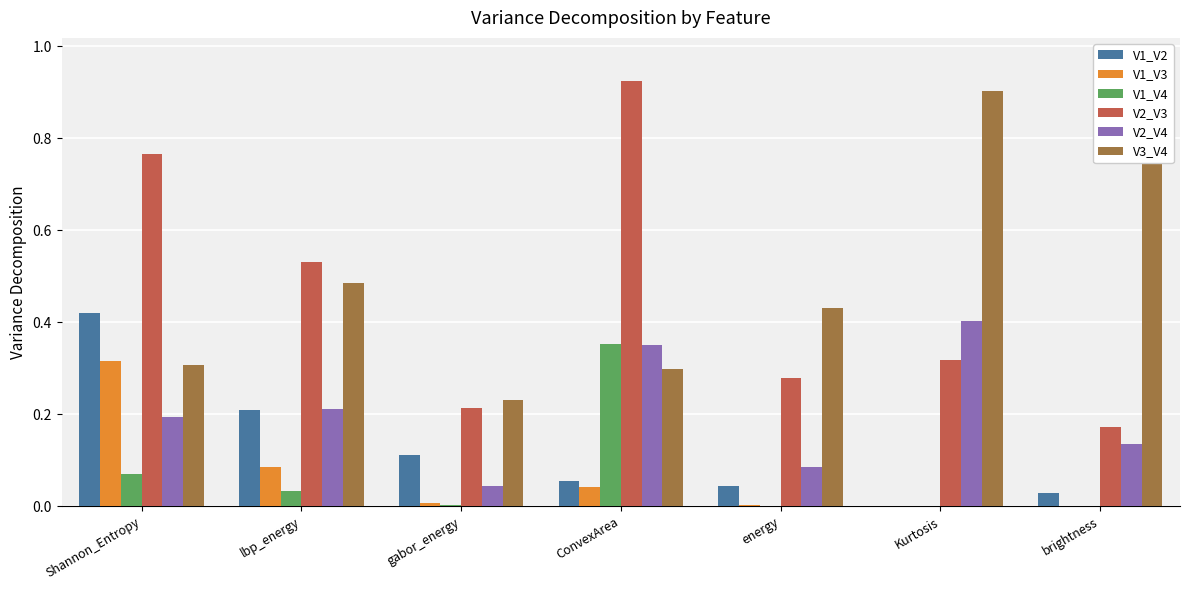

Which series changed the most between Shannon_Entropy and gabor_energy?

V2_V3